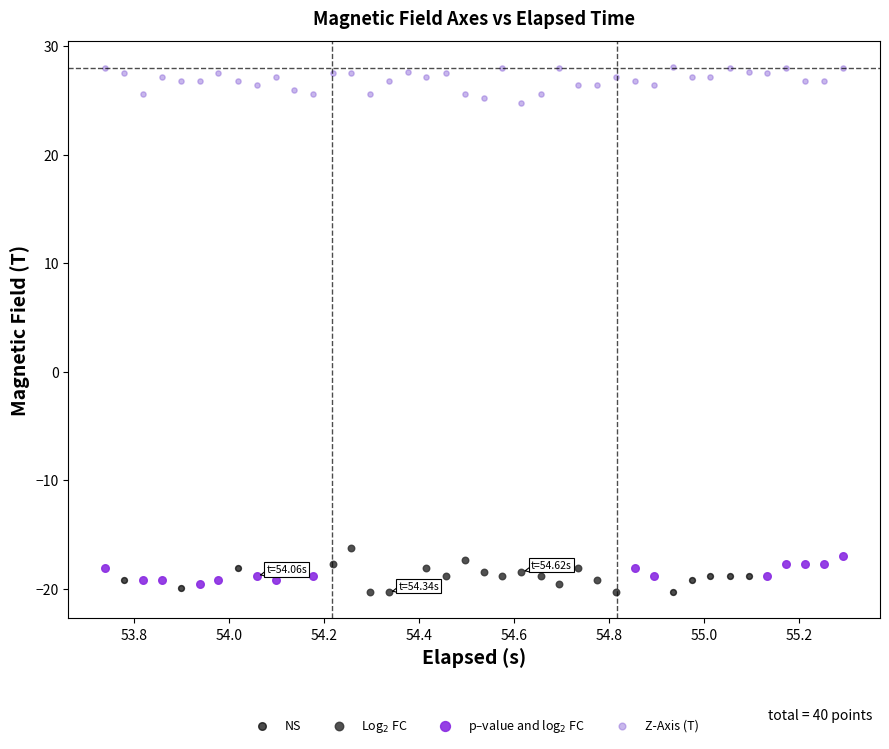

Which series contains the highest Y value?

Z-Axis (T)